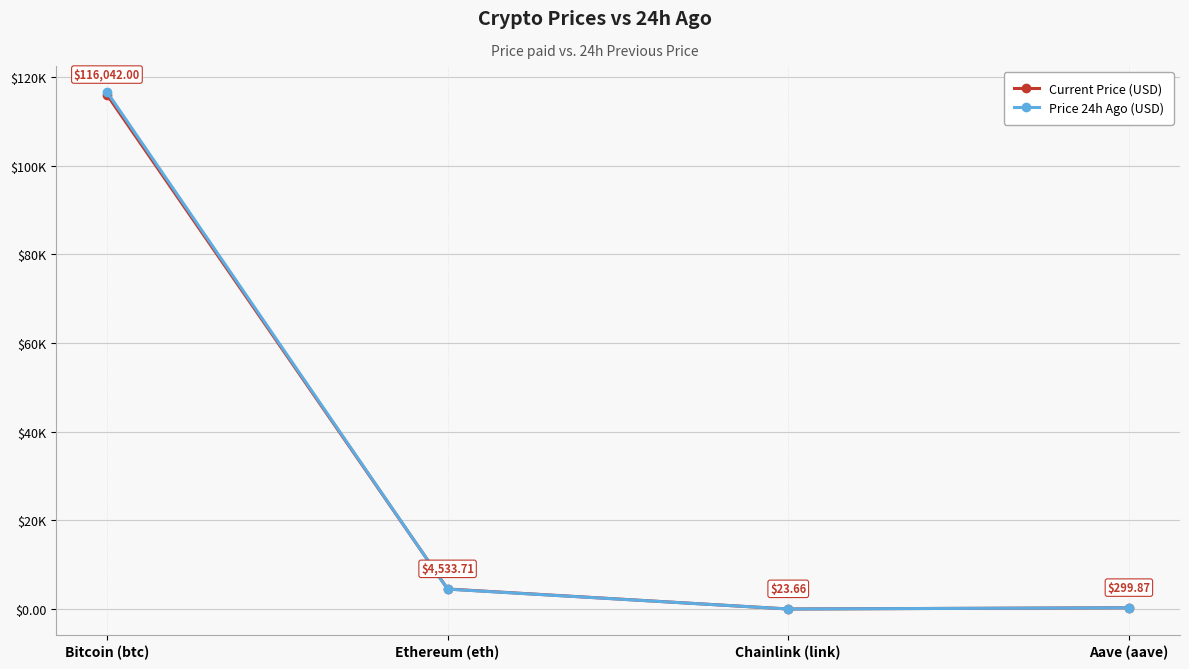

What is the difference between the highest and lowest values at Aave (aave)?

0.2